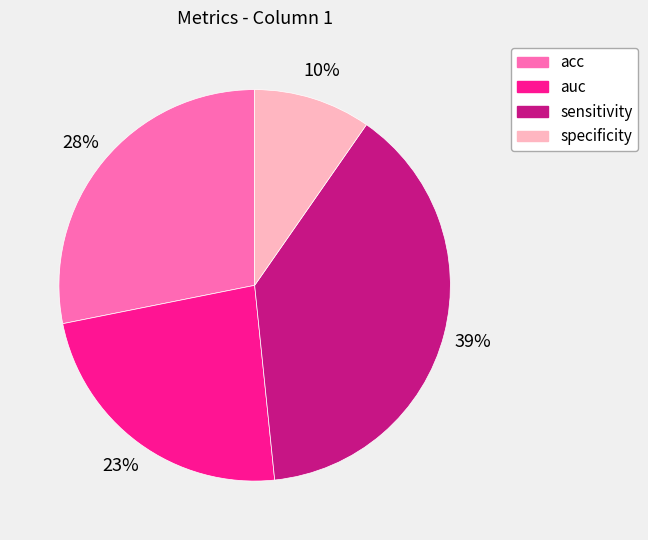

Is the sum of specificity and acc greater than half?

No